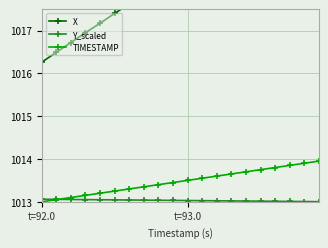

Rank the categories by Y_scaled value from lowest to highest.

19, 18, 17, 16, 15, 14, 13, 12, 11, 10, 9, 8, 7, 6, 5, 4, 3, 2, t=93.0, t=92.0